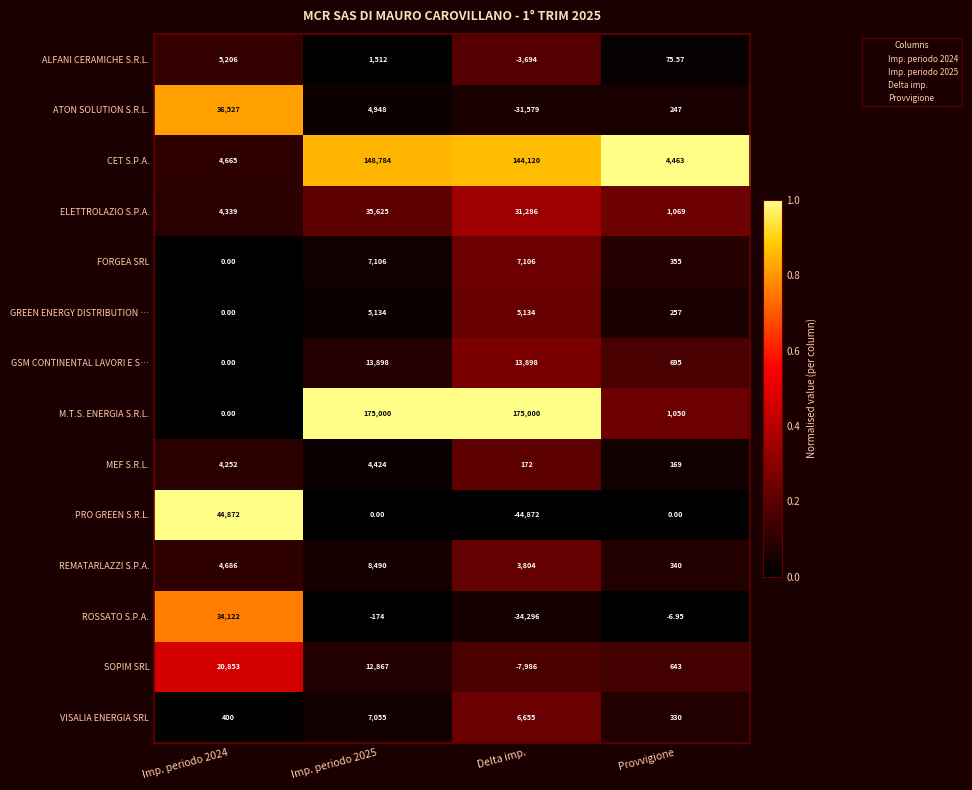

Which series changed the most between Delta imp. and Provvigione?

M.T.S. ENERGIA S.R.L.